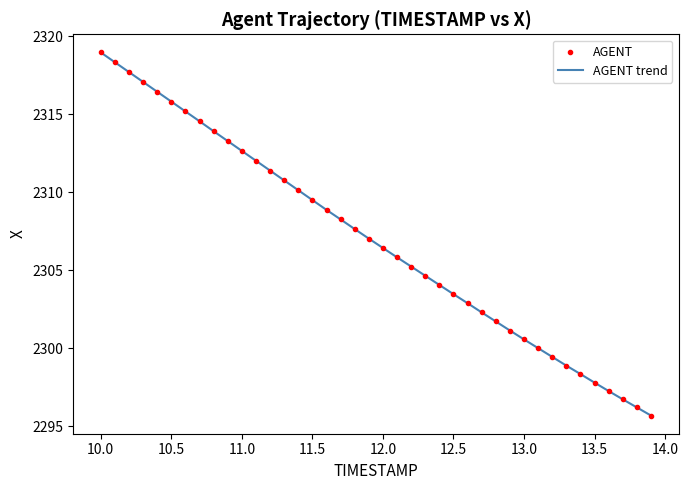

What is the minimum value shown in the chart?

2295.7